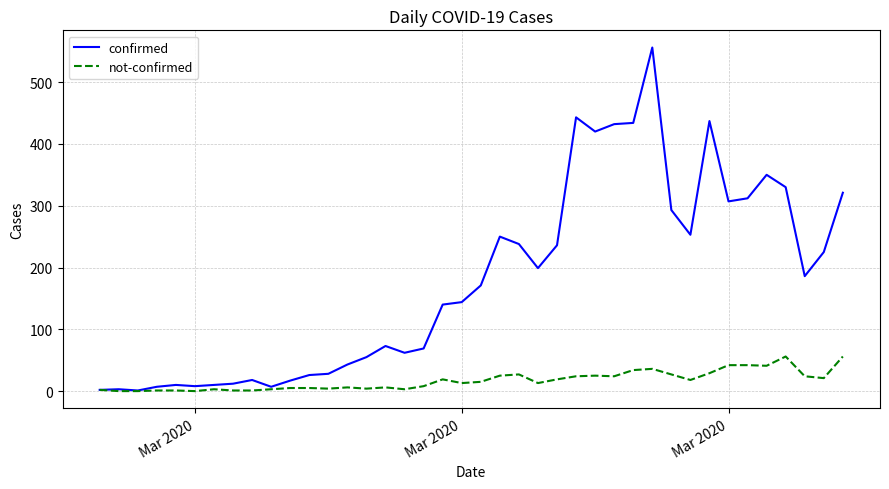

True or false: not-confirmed has more than 2 interior local peaks.

True